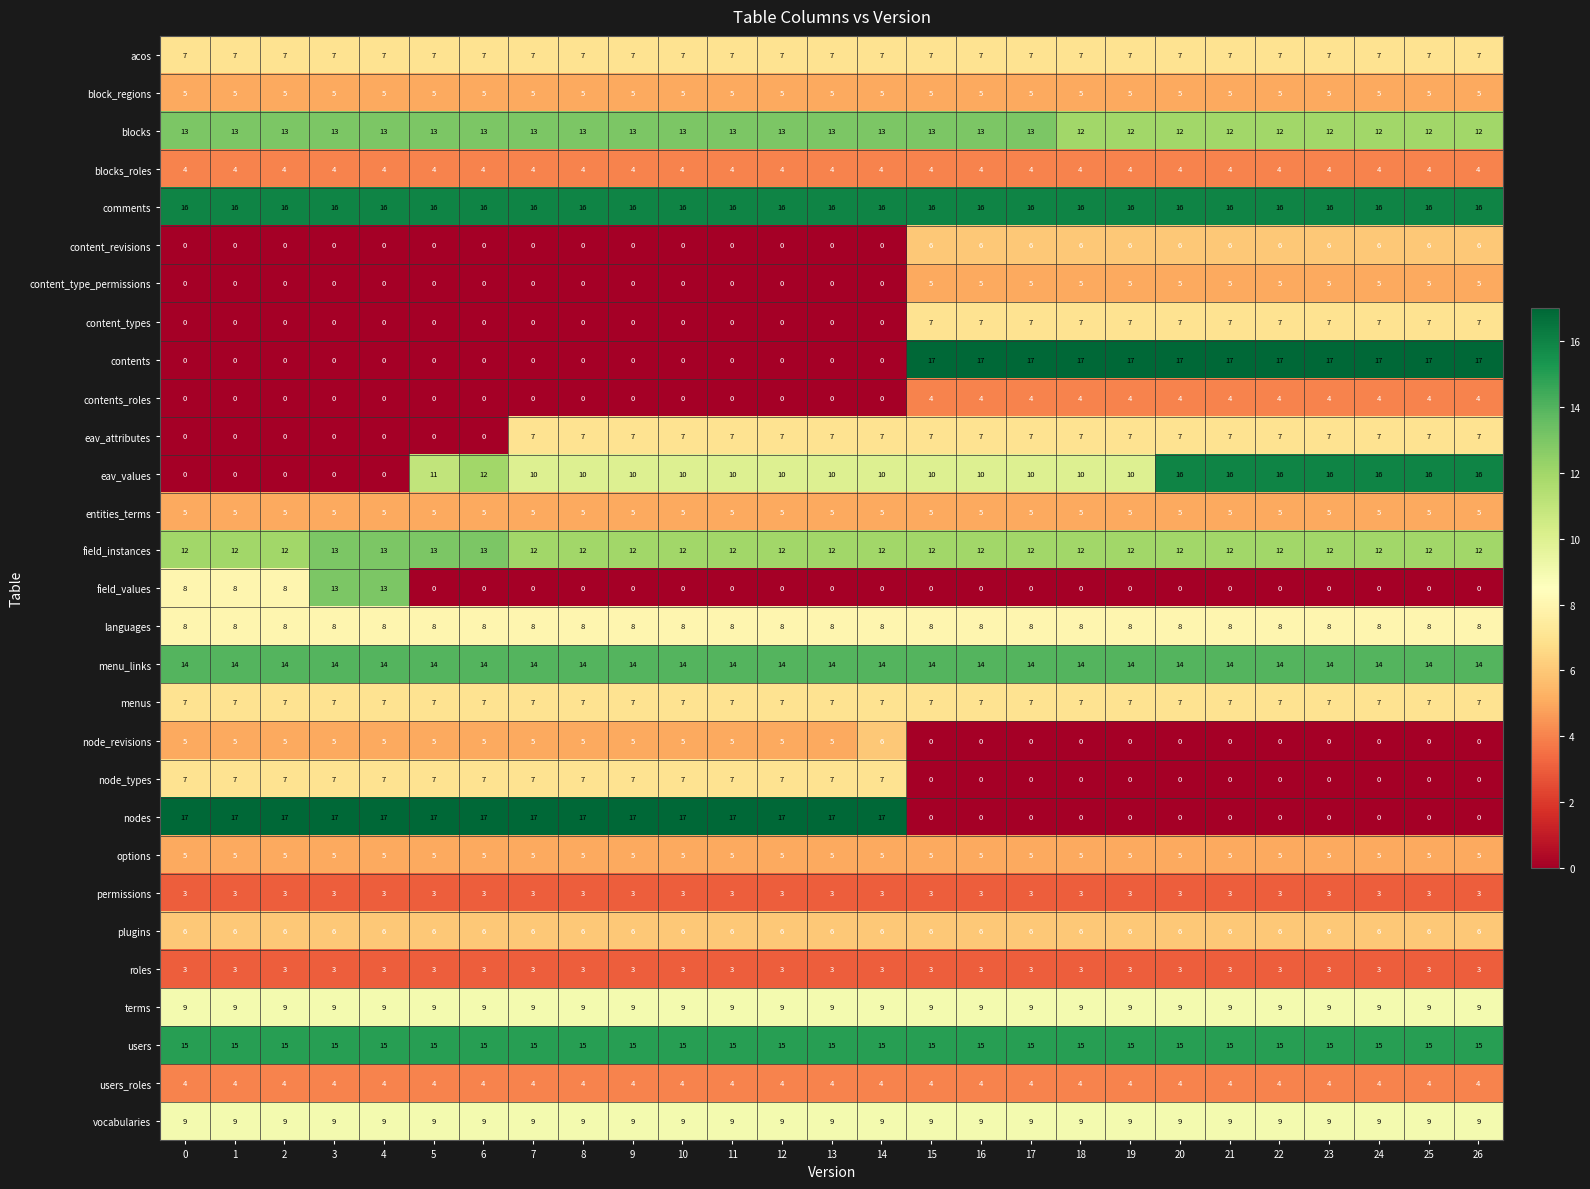

True or false: node_revisions has a value of 3 at 4.

False